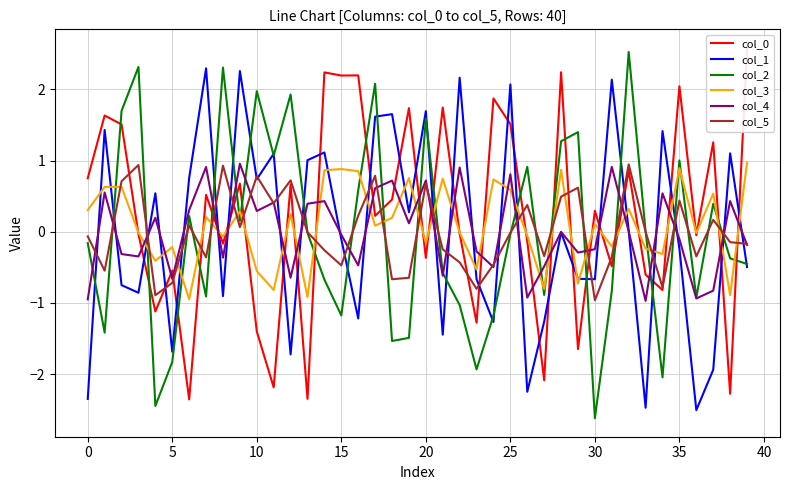

After their last crossing, which series has the higher values: col_3 or col_1?

col_3